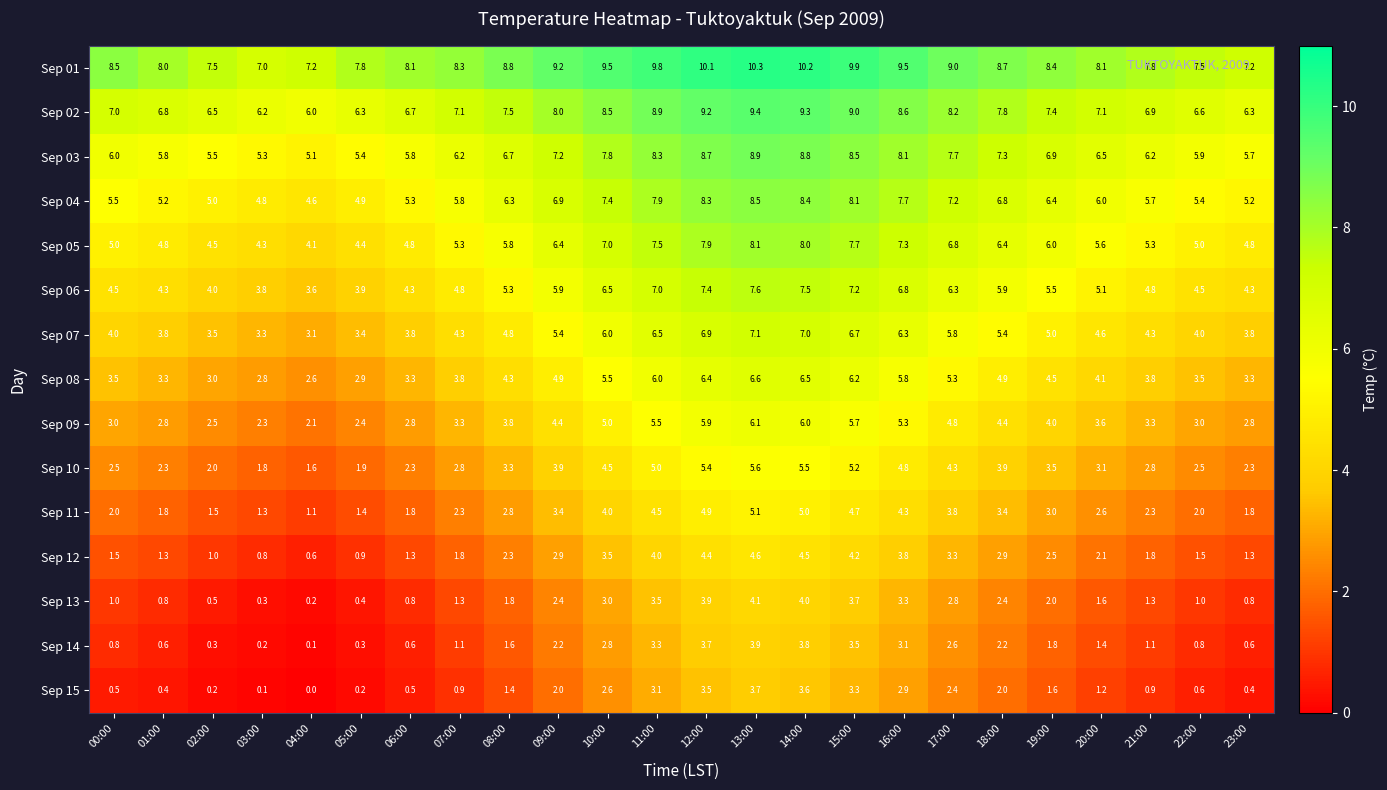

At which category is the sum across all series the highest?

13:00